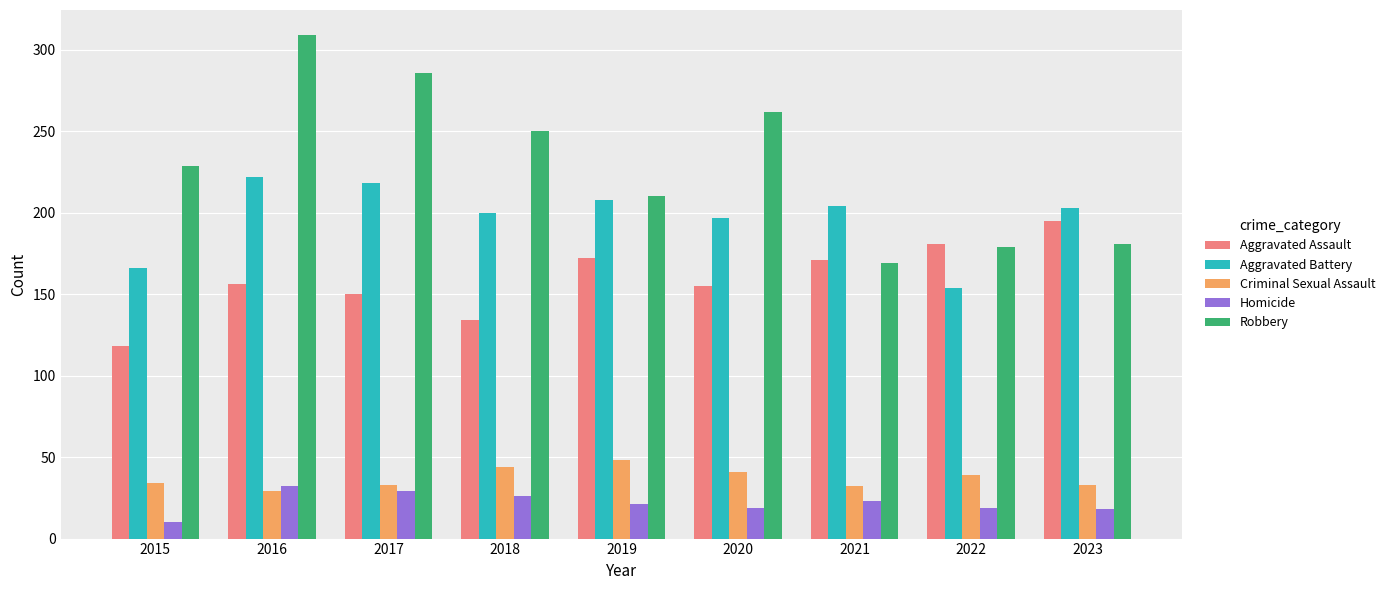

What is the difference between the second highest and second lowest values in the Homicide series?

11